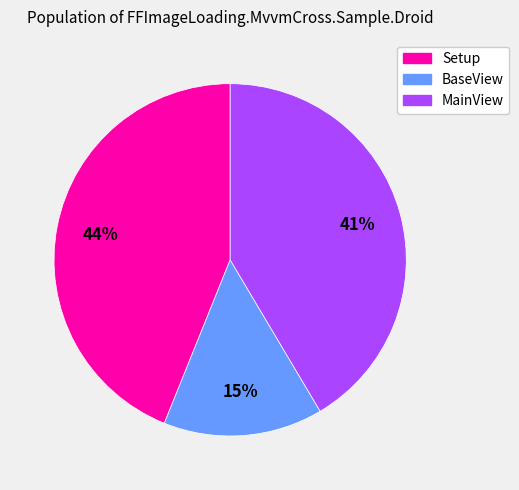

Approximately how many times larger is the value at MainView compared to Setup?

0.9